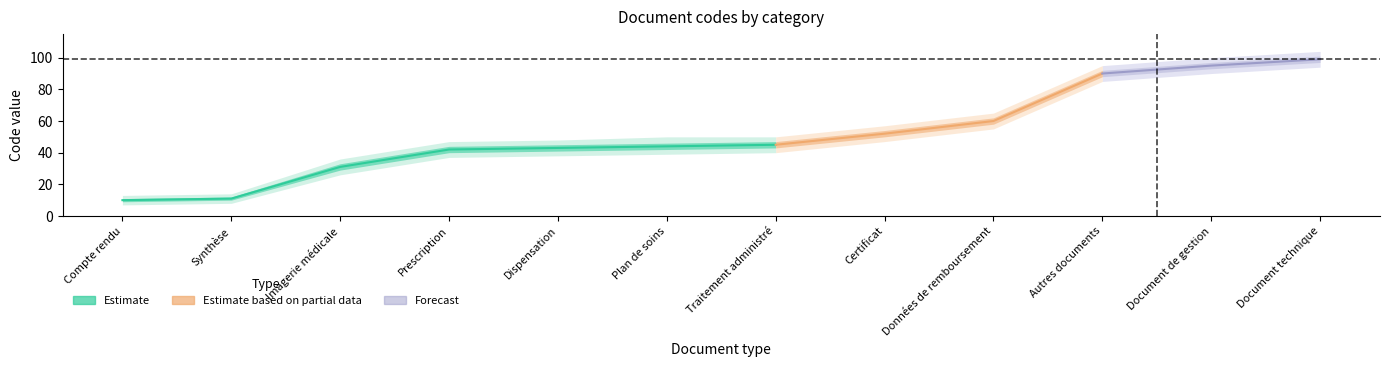

Is this an area chart (filled region under the line)?

No